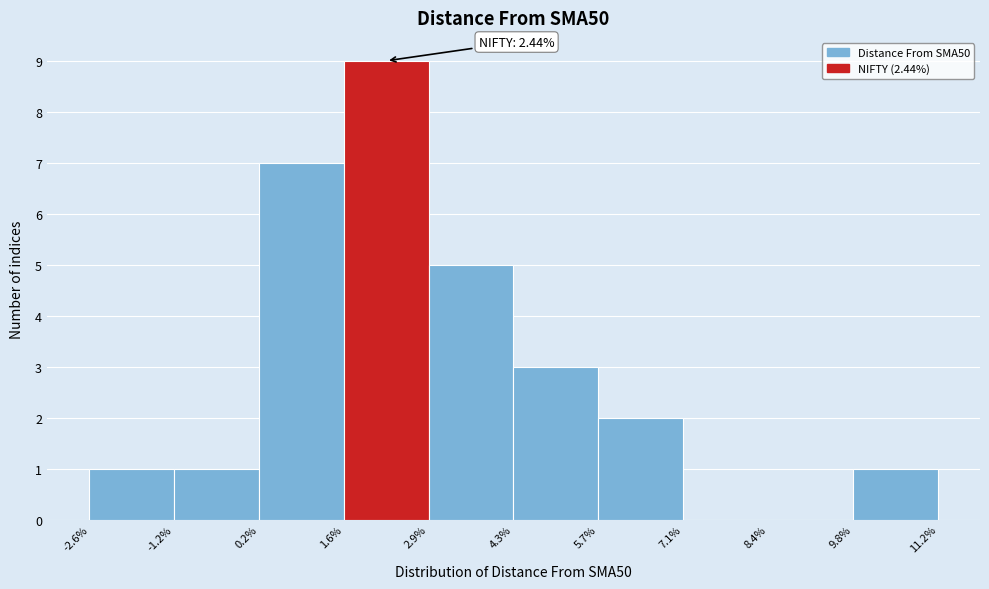

Over which range of the x-axis is the bar tallest?

1.6% to 2.9%